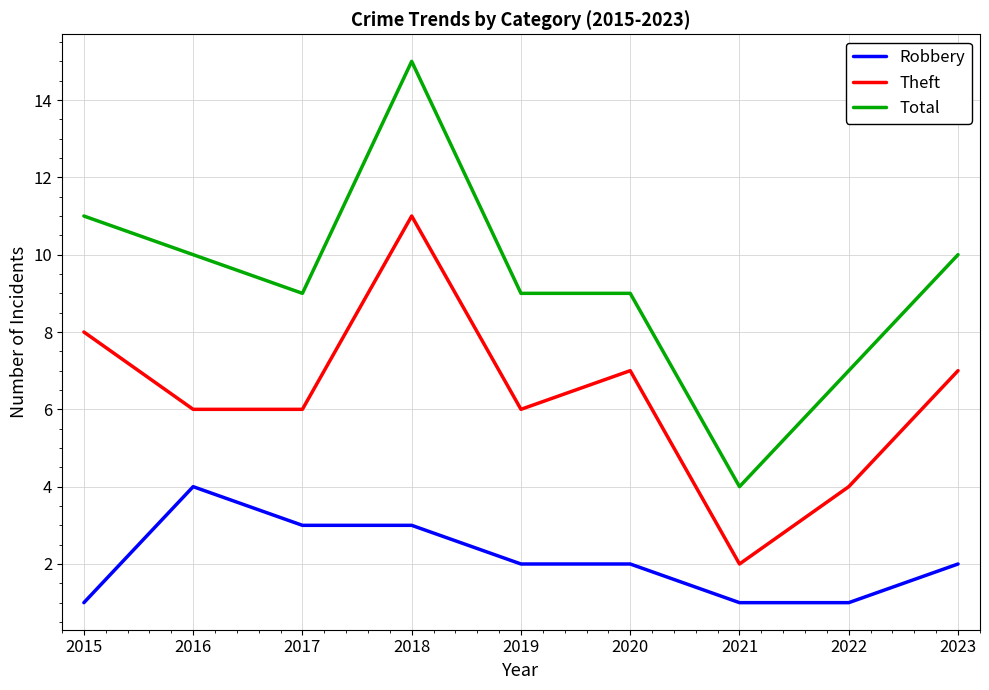

At which label does Robbery reach its peak?

2016